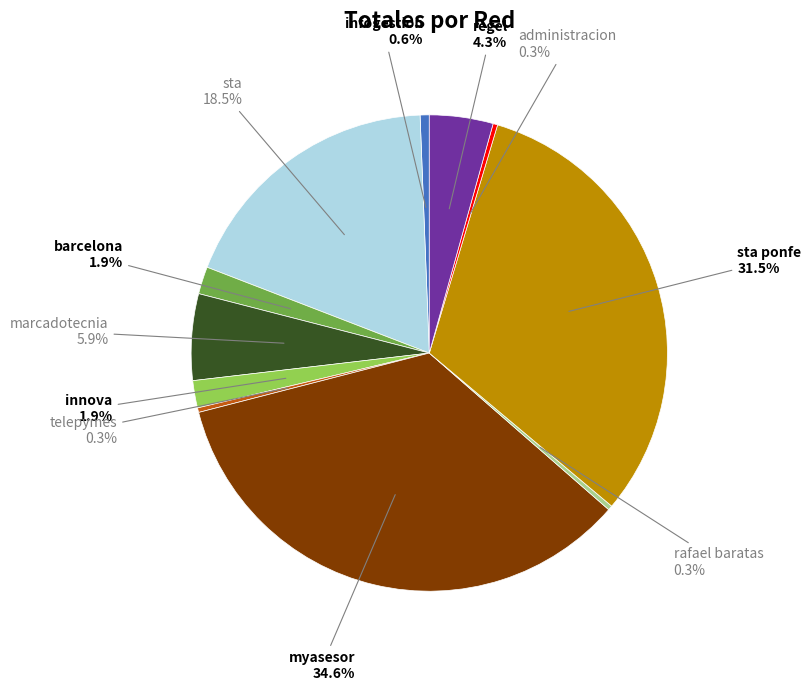

To the nearest percent, what is the difference between the administracion and regel slice percentages?

4%